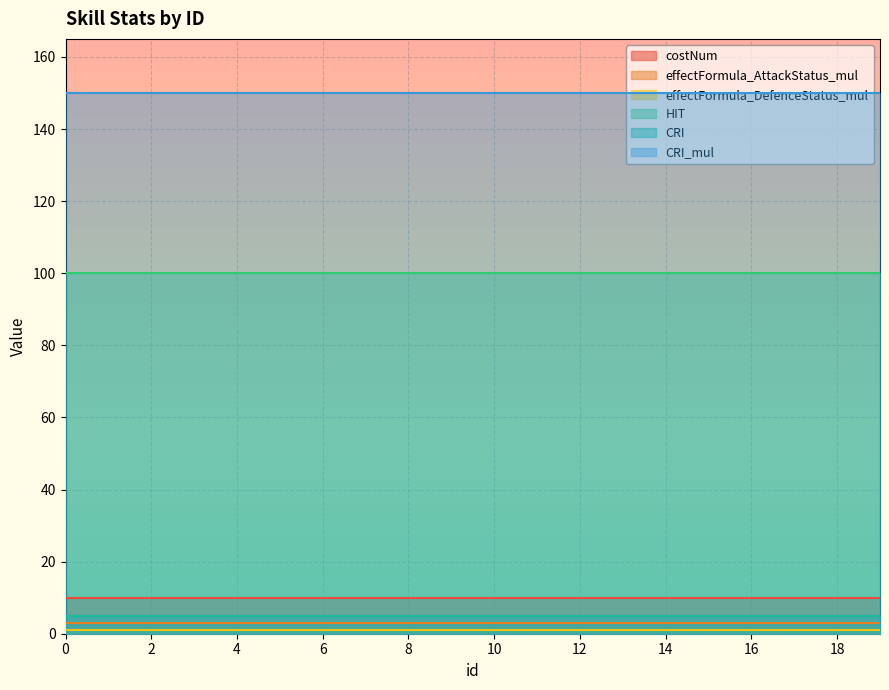

What is the difference between the highest and lowest values at 9?

149